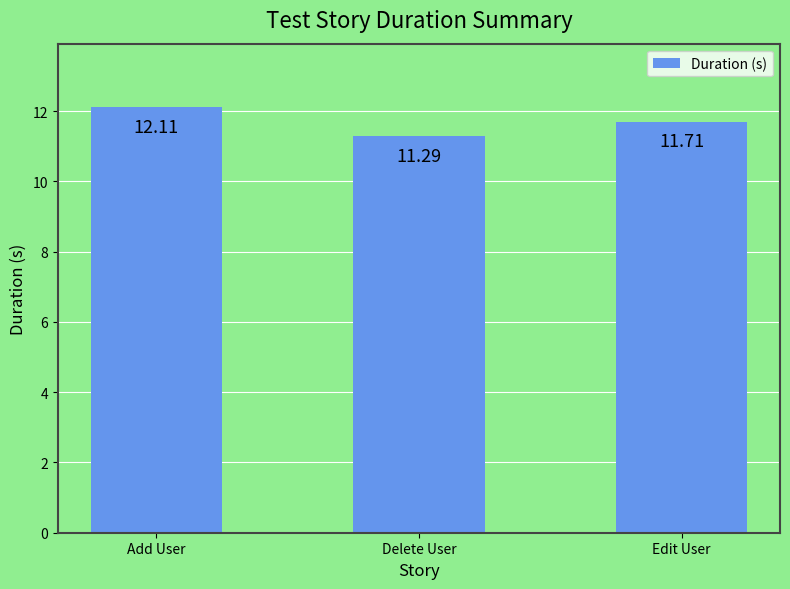

Reading left to right, what are all the values shown in this chart?

12.1	11.3	11.7